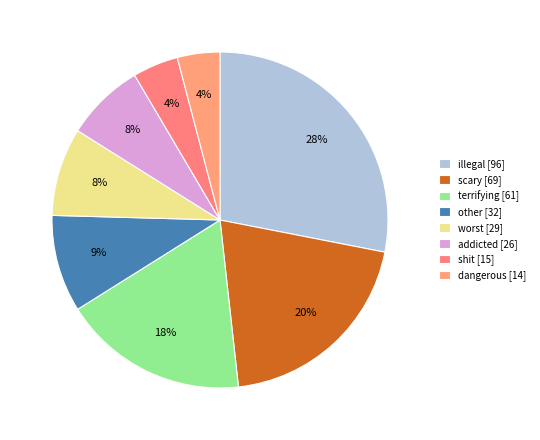

Count the number of slices in the pie.

8